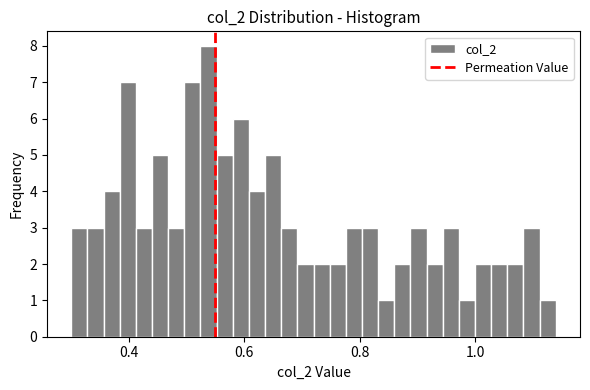

Read against the x-axis, roughly where is the centre of the tallest bar?

0.54